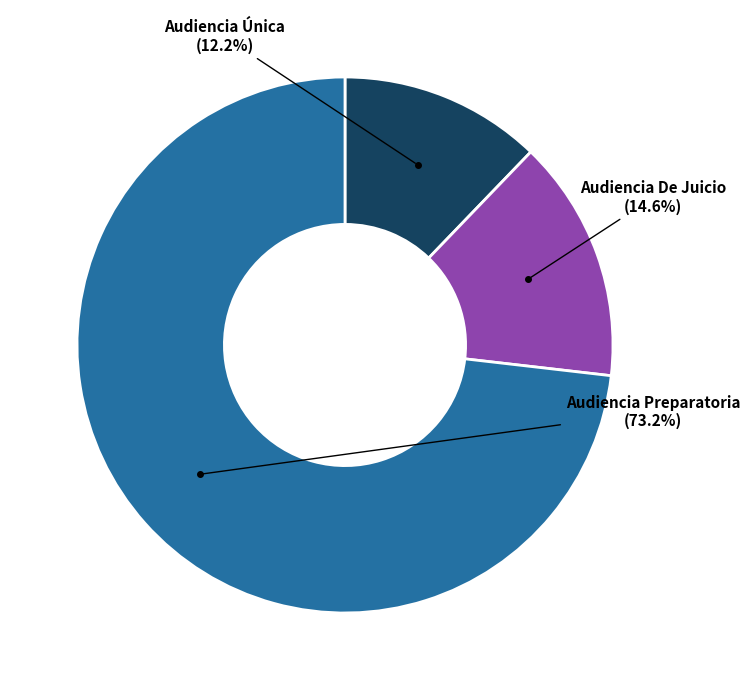

Does any single category account for the majority?

Yes